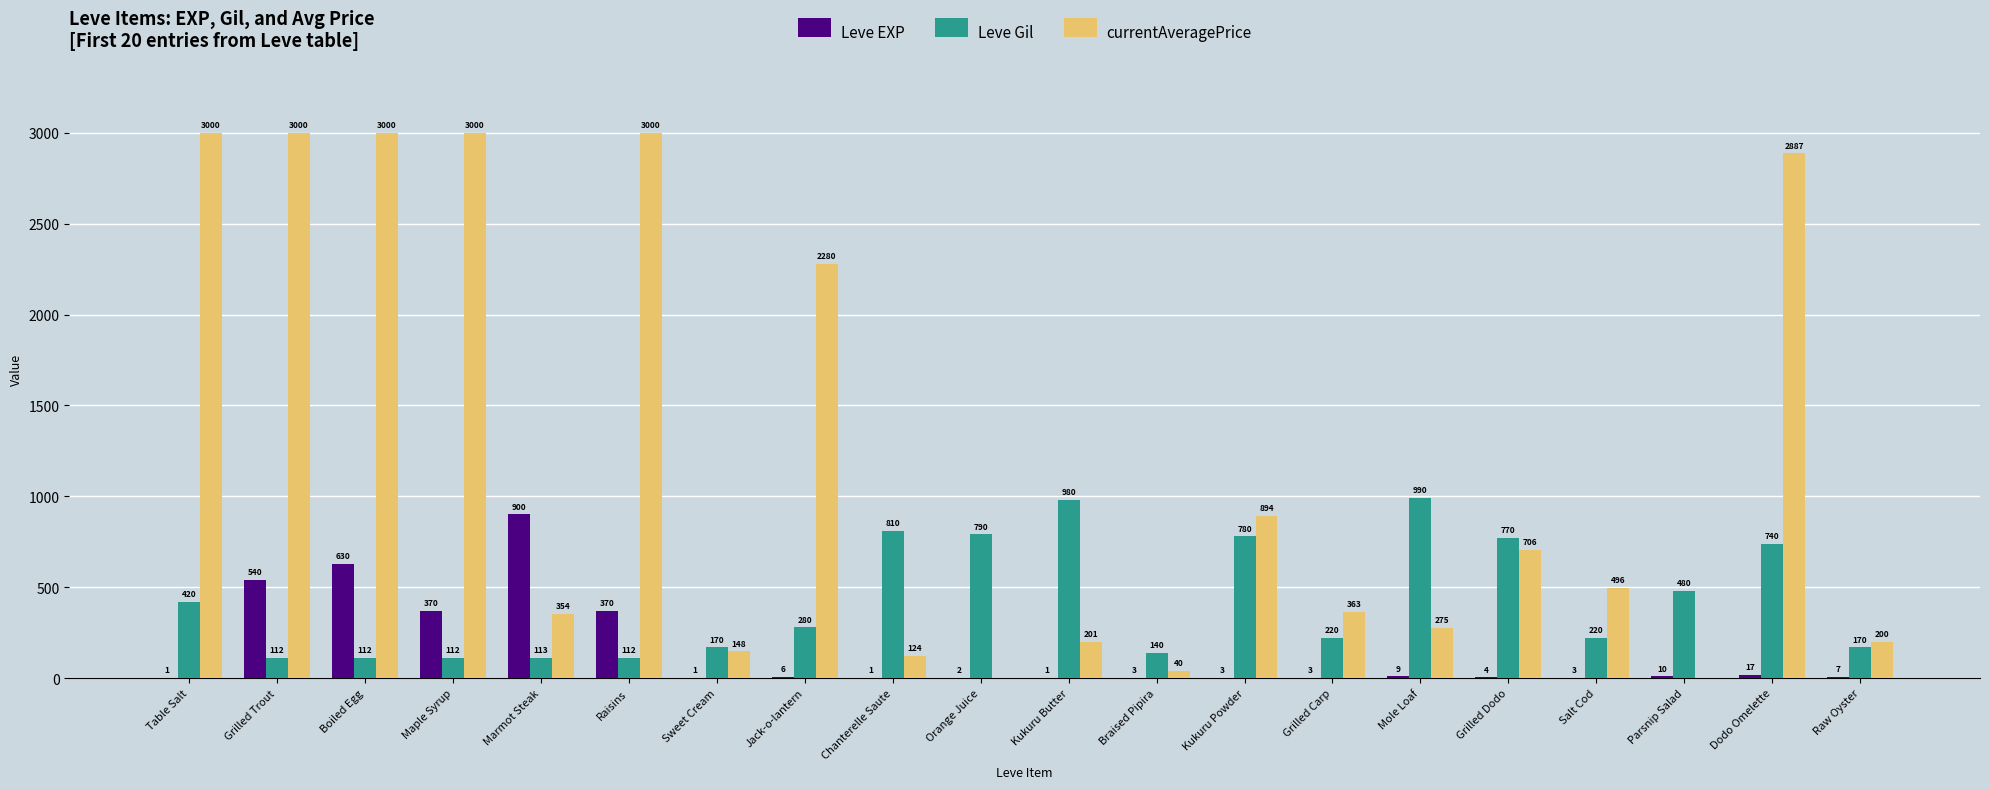

At which label does Leve Gil first exceed 280?

Table Salt